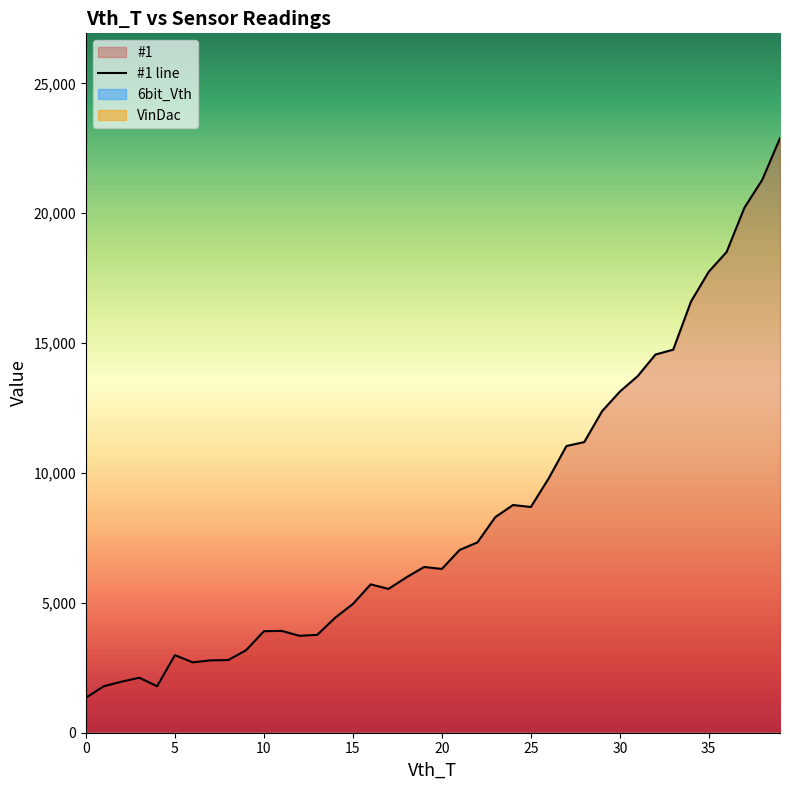

Does the chart display data point markers on the line(s)?

No